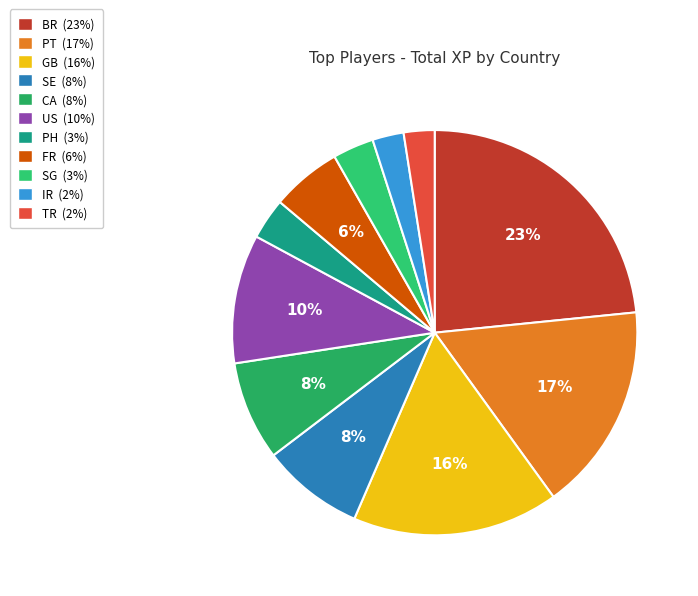

Which slice is the smallest?

TR